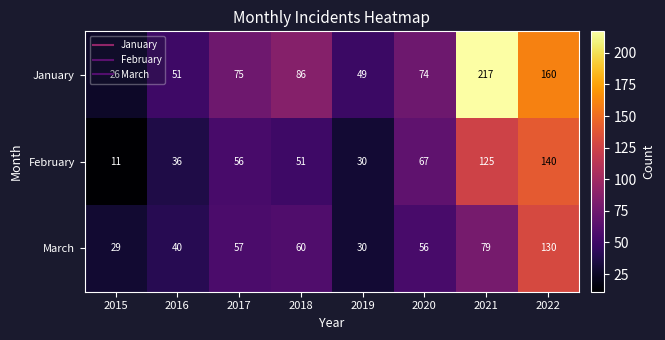

List the series in order of their peak value, lowest first.

March, February, January